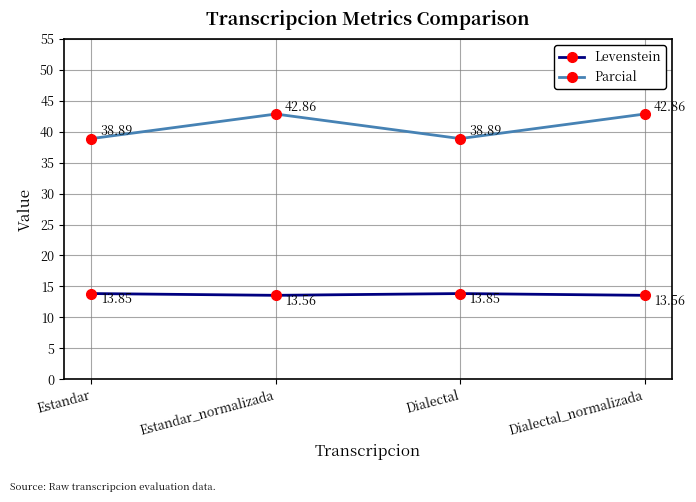

What is the difference between the highest and lowest values at Estandar?

25.0